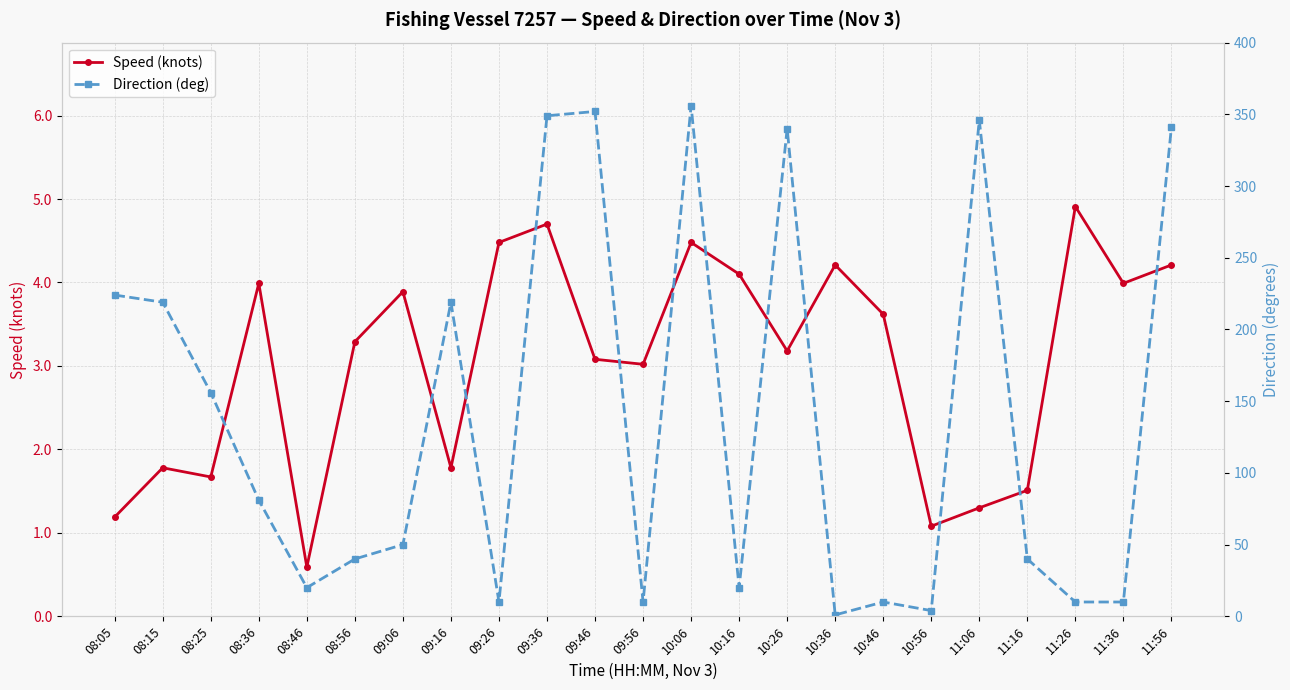

True or false: Speed (knots) and Direction (deg) cross at least once.

True